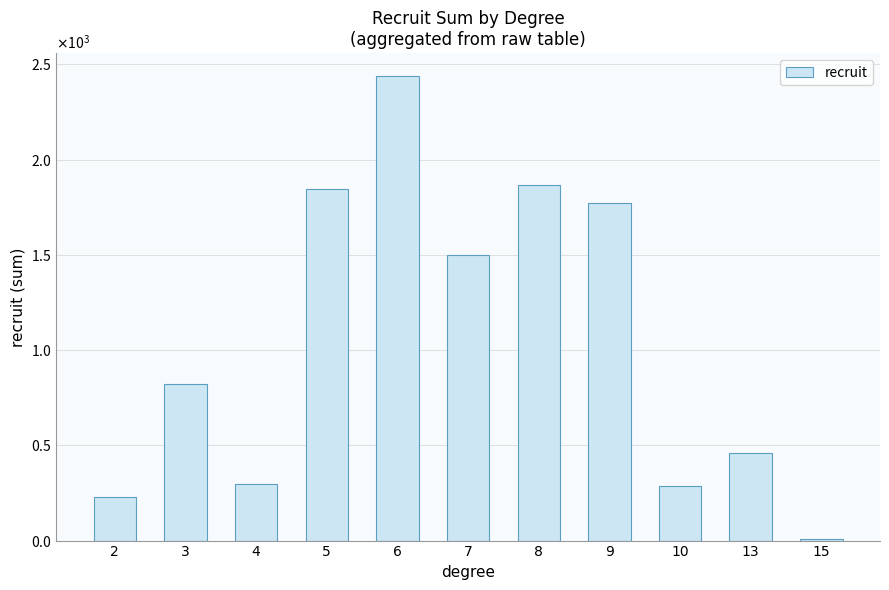

What is the maximum value shown in the chart?

2437